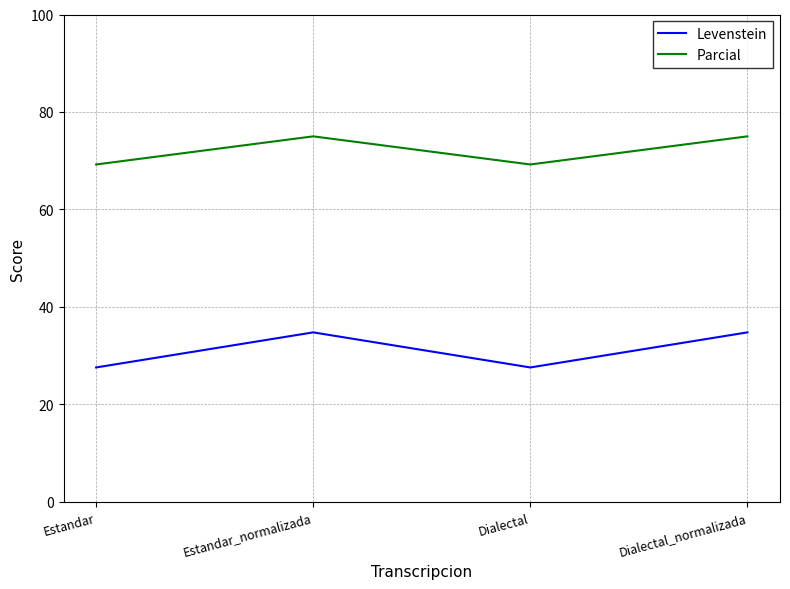

List the series in order of their overall mean, highest first.

Parcial, Levenstein